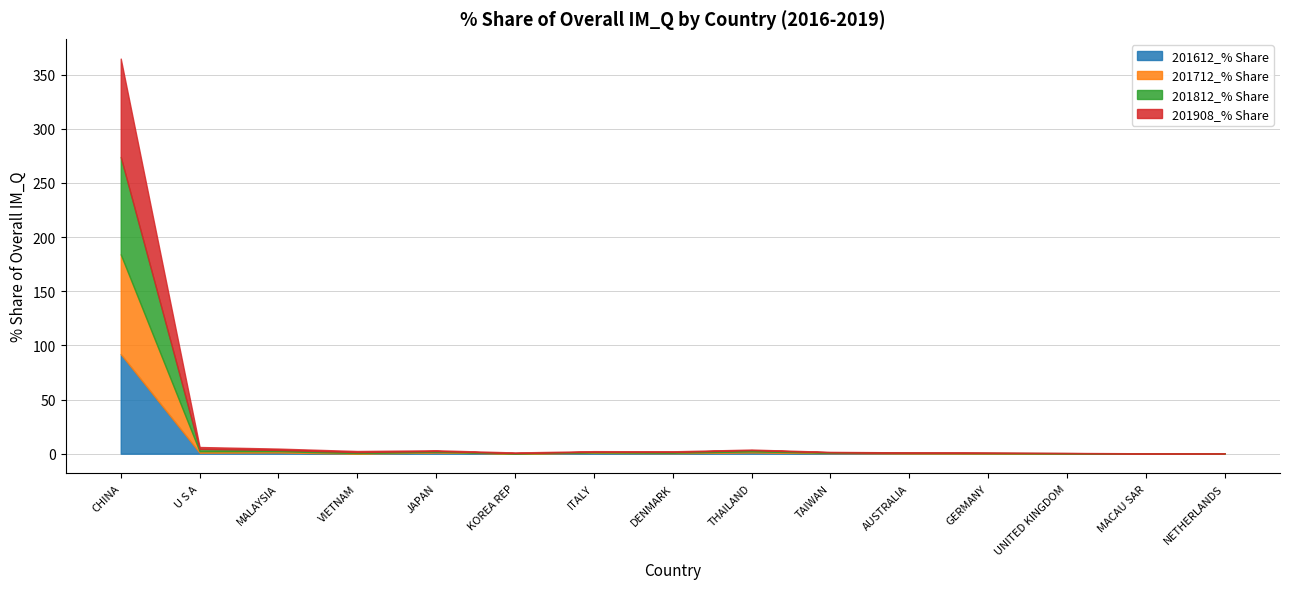

Reading left to right, transcribe all the data shown in this chart.

201612_% Share: CHINA=92.0	U S A=0.9	MALAYSIA=1.1	VIETNAM=0.1	JAPAN=1.1	KOREA REP=0.1	ITALY=0.8	DENMARK=0.5	THAILAND=1.1	TAIWAN=0.4	AUSTRALIA=0.3	GERMANY=0.3	UNITED KINGDOM=0.2	MACAU SAR=0.1	NETHERLANDS=0.1
201712_% Share: CHINA=92.1	U S A=1.3	MALAYSIA=1.2	VIETNAM=0.5	JAPAN=0.6	KOREA REP=0.0	ITALY=0.4	DENMARK=0.4	THAILAND=1.0	TAIWAN=0.4	AUSTRALIA=0.4	GERMANY=0.2	UNITED KINGDOM=0.2	MACAU SAR=0.1	NETHERLANDS=0.1
201812_% Share: CHINA=89.9	U S A=2.1	MALAYSIA=1.1	VIETNAM=1.0	JAPAN=0.8	KOREA REP=0.4	ITALY=0.6	DENMARK=0.7	THAILAND=1.2	TAIWAN=0.4	AUSTRALIA=0.3	GERMANY=0.2	UNITED KINGDOM=0.2	MACAU SAR=0.1	NETHERLANDS=0.1
201908_% Share: CHINA=90.8	U S A=1.8	MALAYSIA=1.3	VIETNAM=1.0	JAPAN=0.7	KOREA REP=0.6	ITALY=0.6	DENMARK=0.6	THAILAND=0.6	TAIWAN=0.4	AUSTRALIA=0.3	GERMANY=0.2	UNITED KINGDOM=0.2	MACAU SAR=0.1	NETHERLANDS=0.1